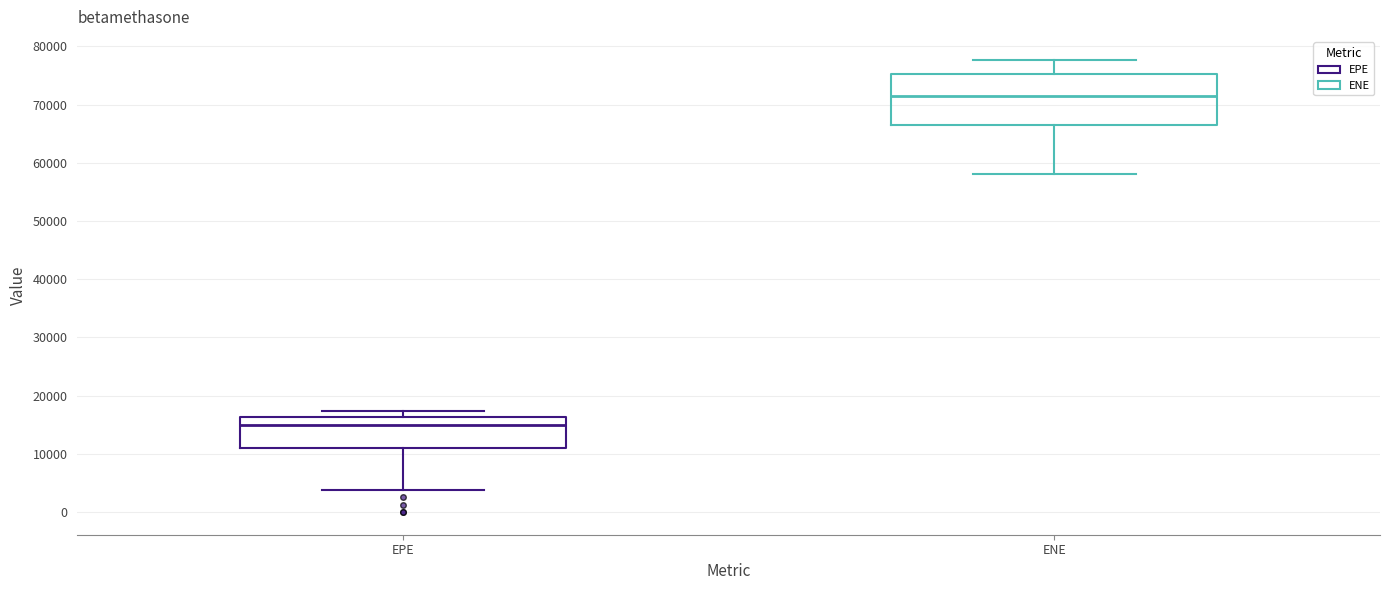

Reading left to right, transcribe this box plot: for each box, give where its median line is, the range the box spans, and where its two whiskers end, as read against the y-axis. The values are not printed on the chart, so give them approximately, as read against the axis.

EPE: median 15000, box 11000 to 16000, whiskers 4000 to 17000
ENE: median 72000, box 67000 to 75000, whiskers 58000 to 78000